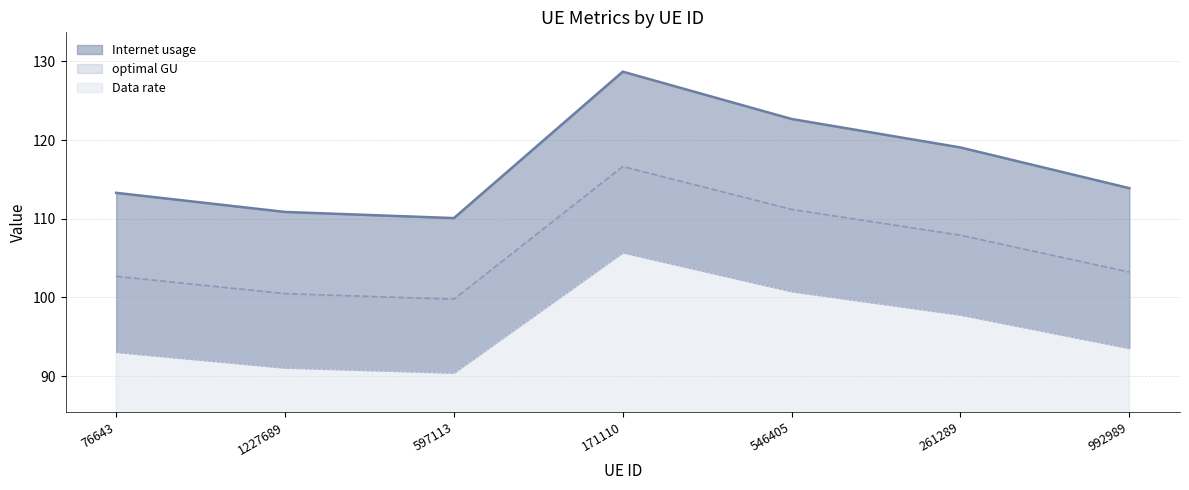

At which category does optimal GU reach its first local peak?

171110